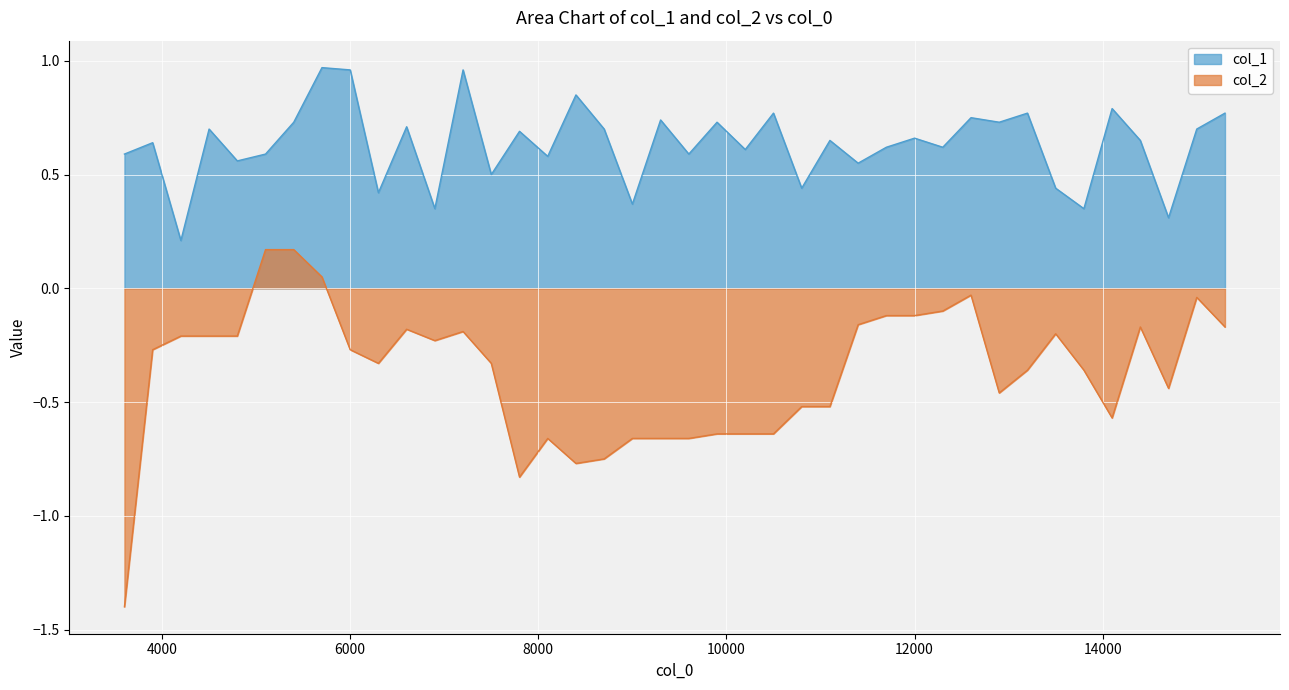

What is the difference between the col_1 values at 7500.1 and 13500.1?

0.1